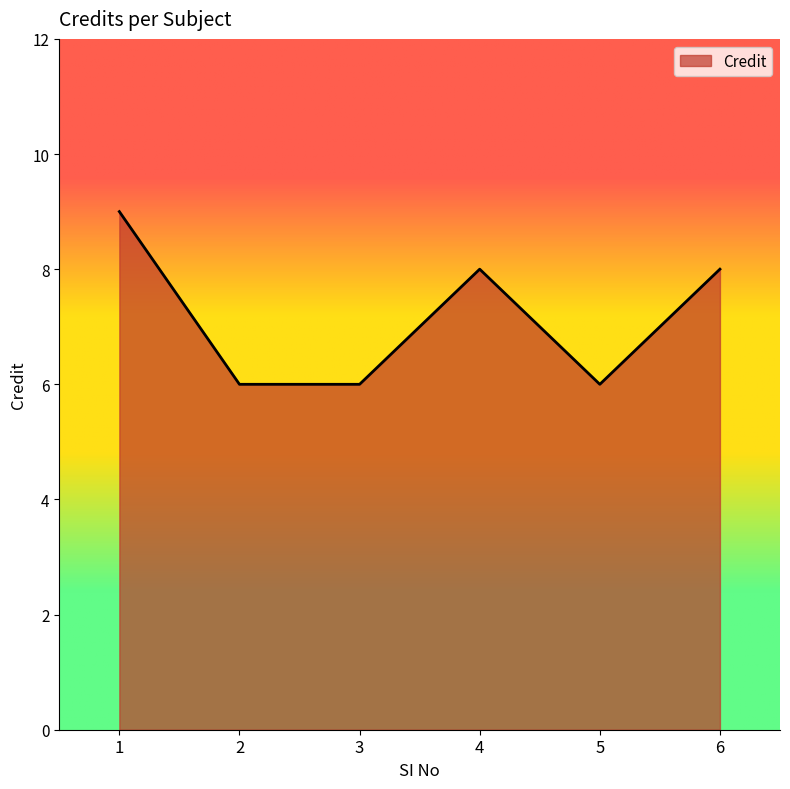

What is the change in value from 1 to 3?

-3